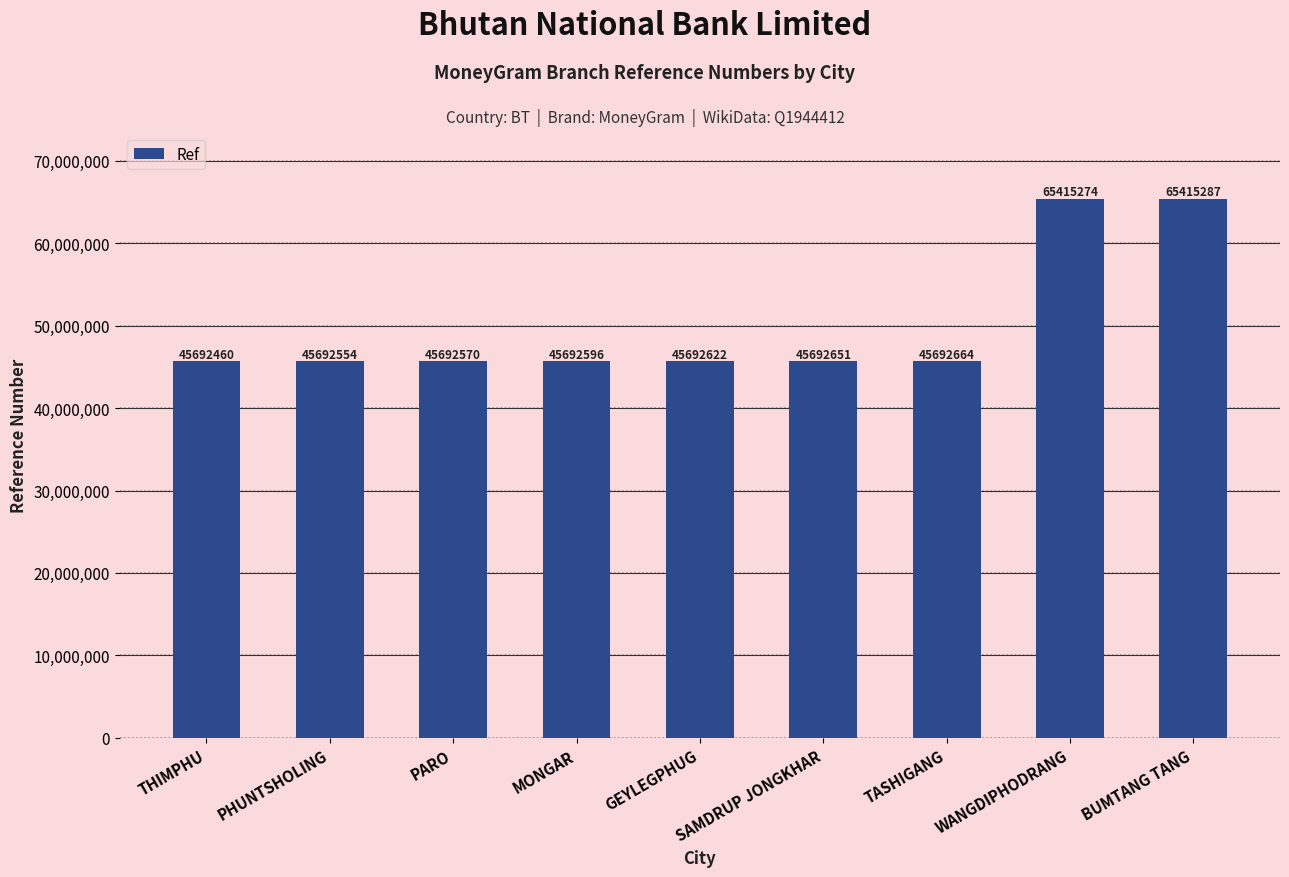

What is the label of the 3rd bar from the left?

PARO